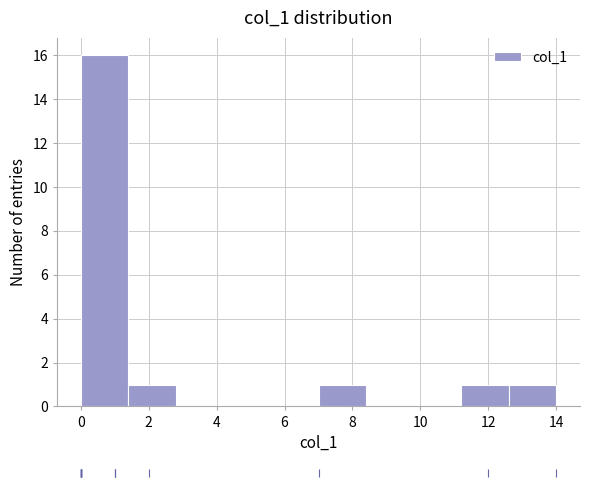

Which range on the x-axis has the tallest bar?

0.0 to 1.4